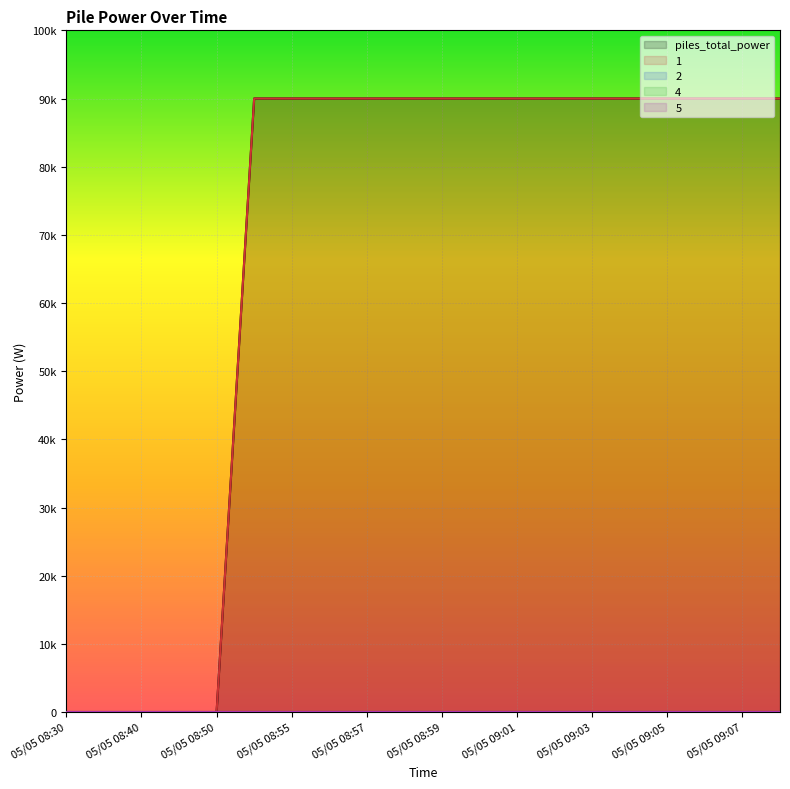

True or false: 1 and 5 intersect in this chart.

False